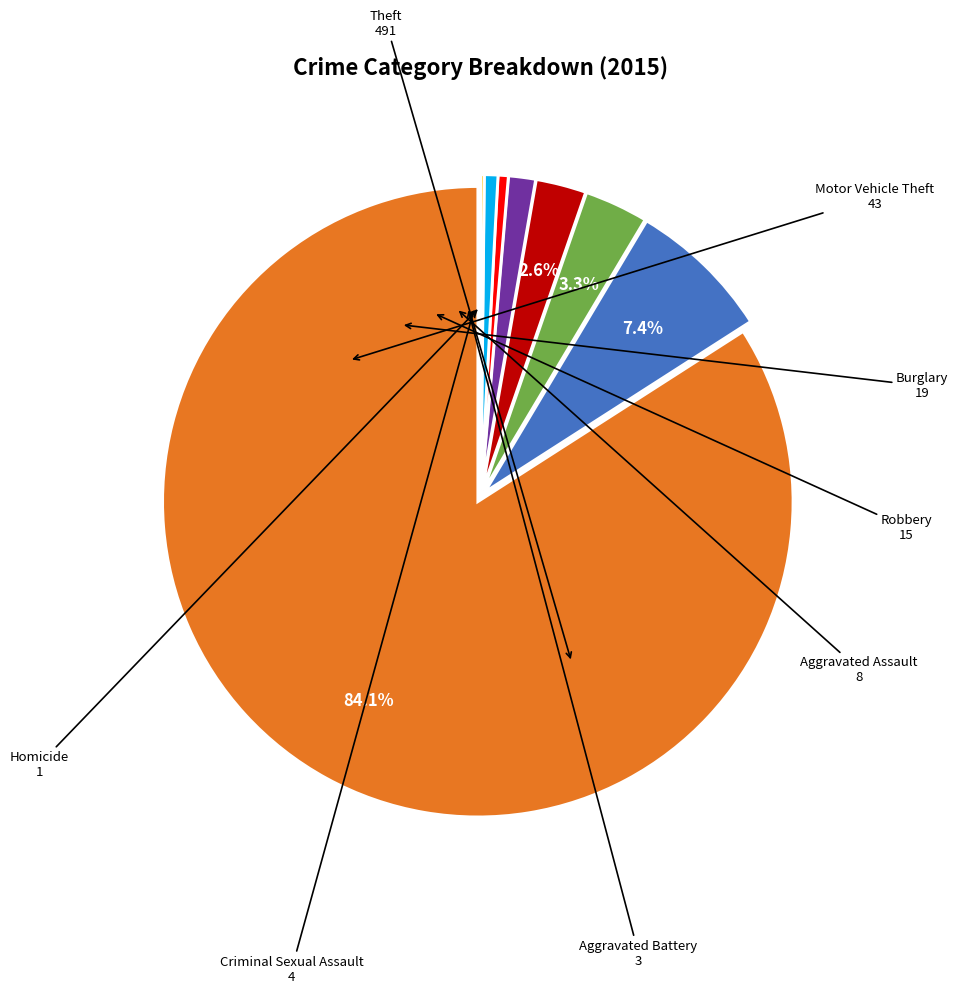

Does any single category account for the majority?

Yes